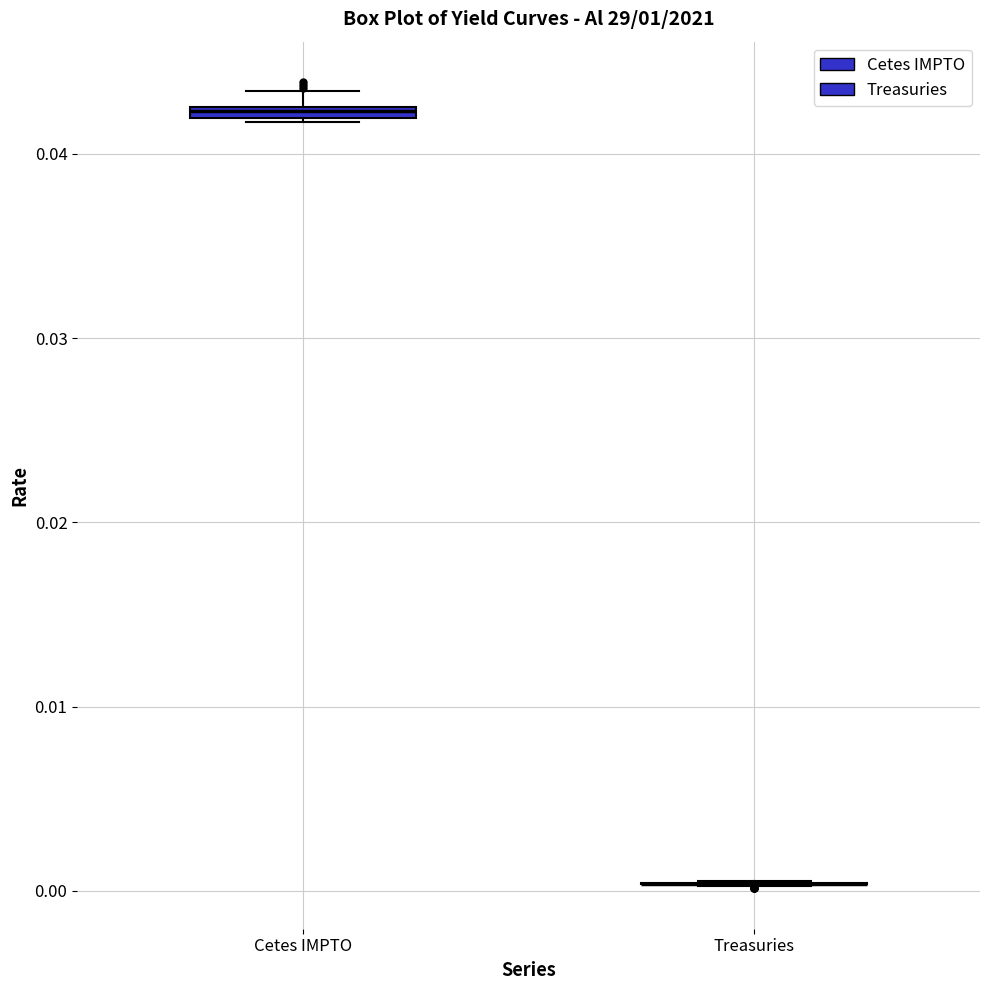

Where is the lower edge of the box for Cetes IMPTO on the y-axis? The values are not printed on the chart, so give them approximately, as read against the axis.

0.042